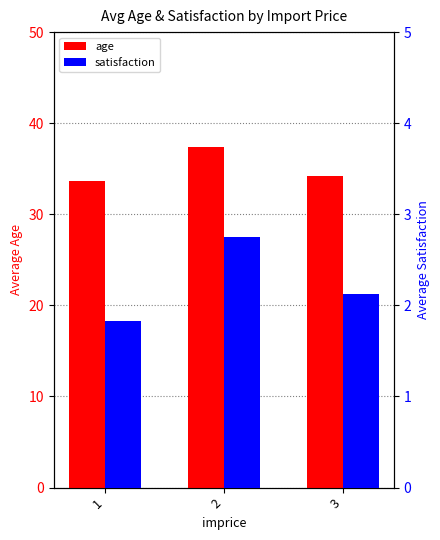

The satisfaction series shows 1.8 at 1. True or false?

True